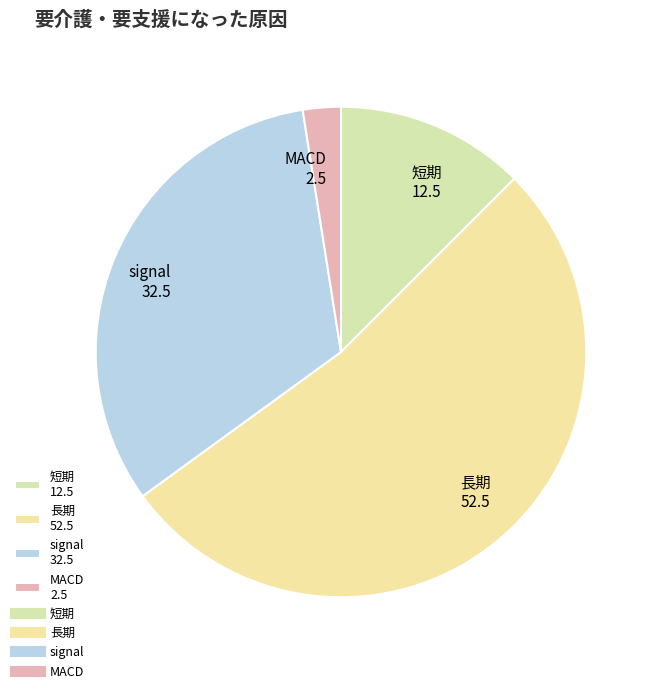

What is the ratio of the value at 短期 to the value at 長期?

0.2